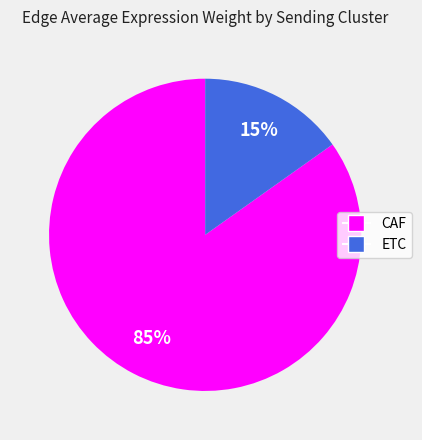

To the nearest percent, what is the average slice percentage?

50%